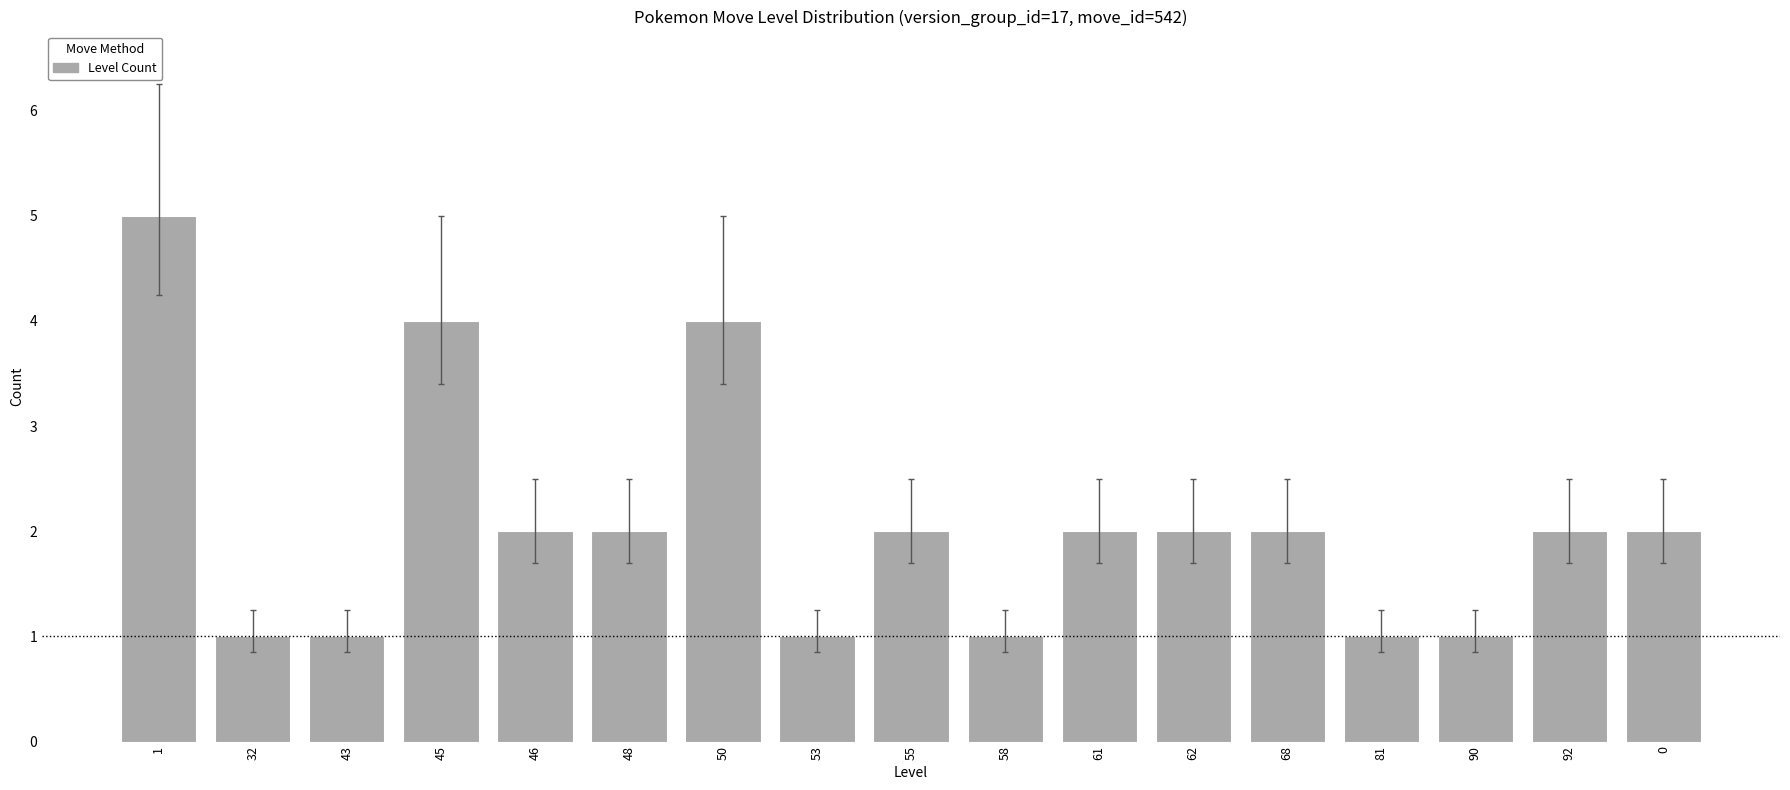

How many series are shown in this chart?

1